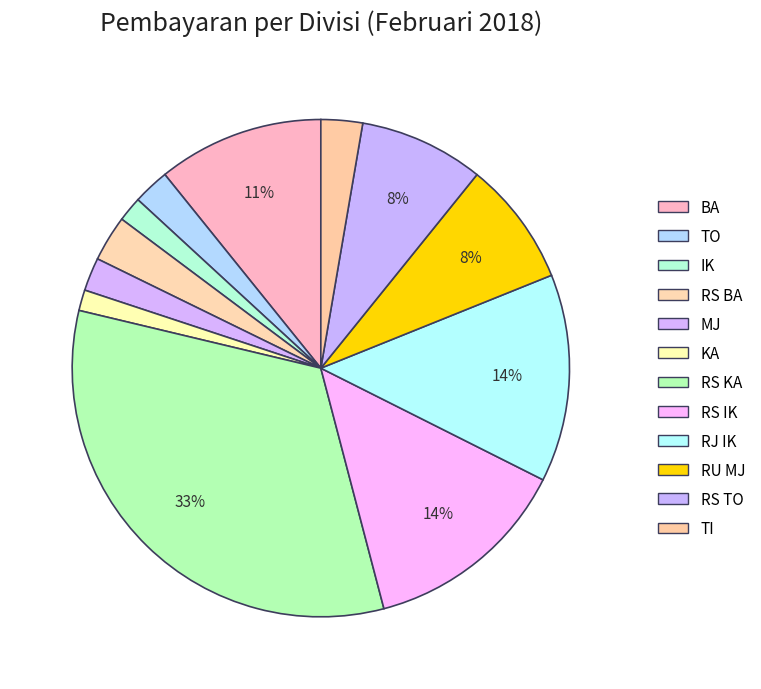

How many segments does this pie chart have?

12